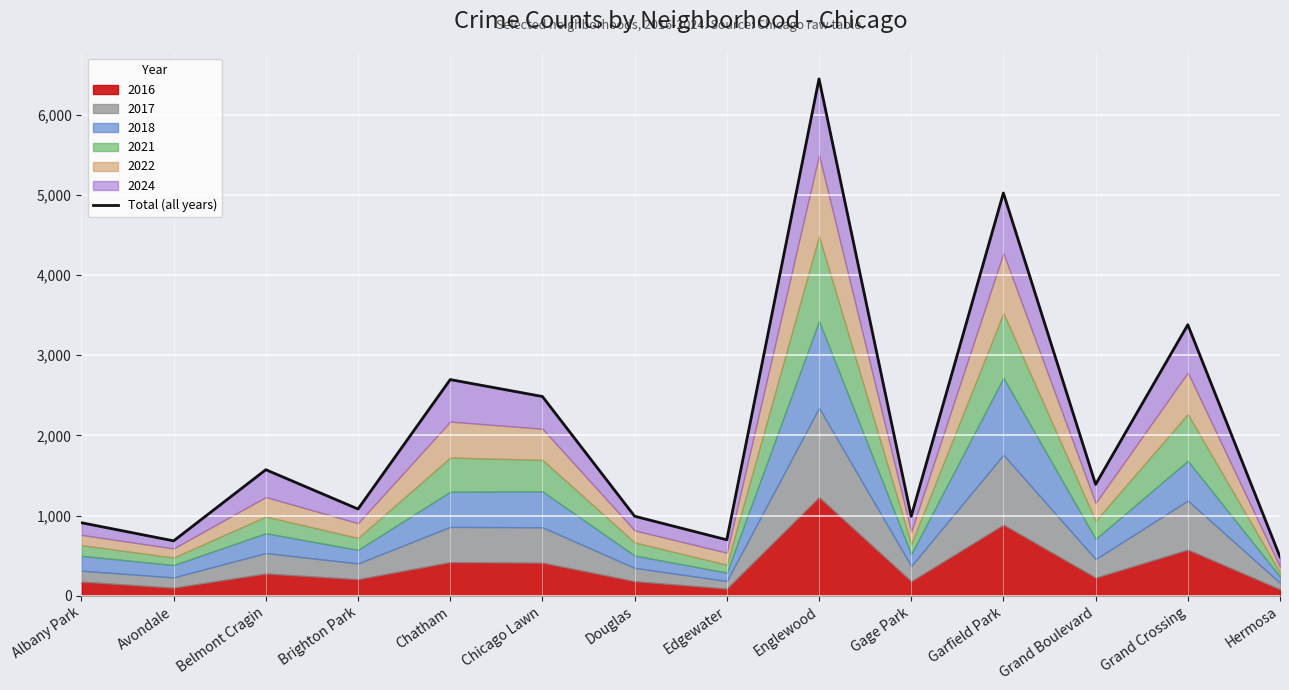

The value at Edgewater is 1240. True or false?

False